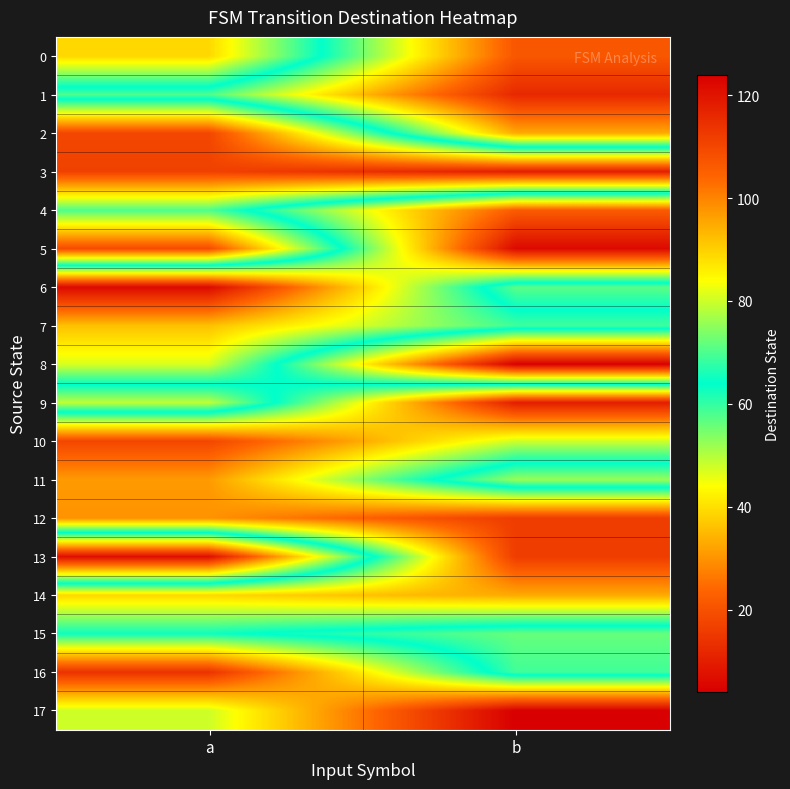

Count the number of data series in this chart.

18